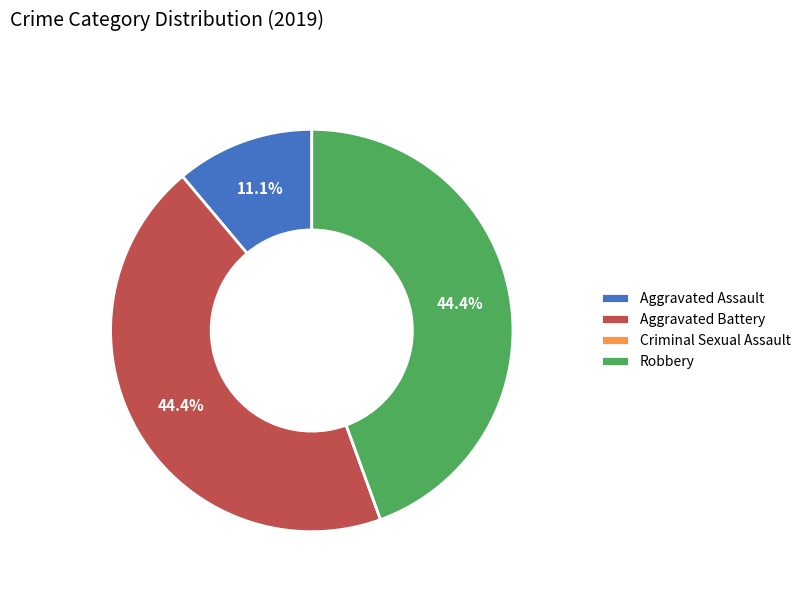

To the nearest percent, what is the average slice percentage?

25%